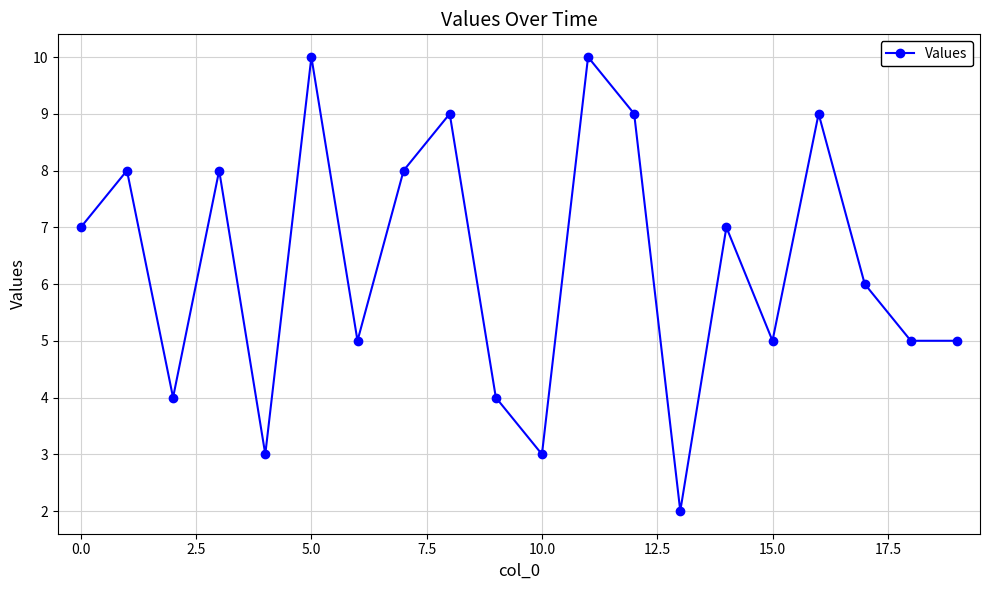

What is the sum of all values?

127